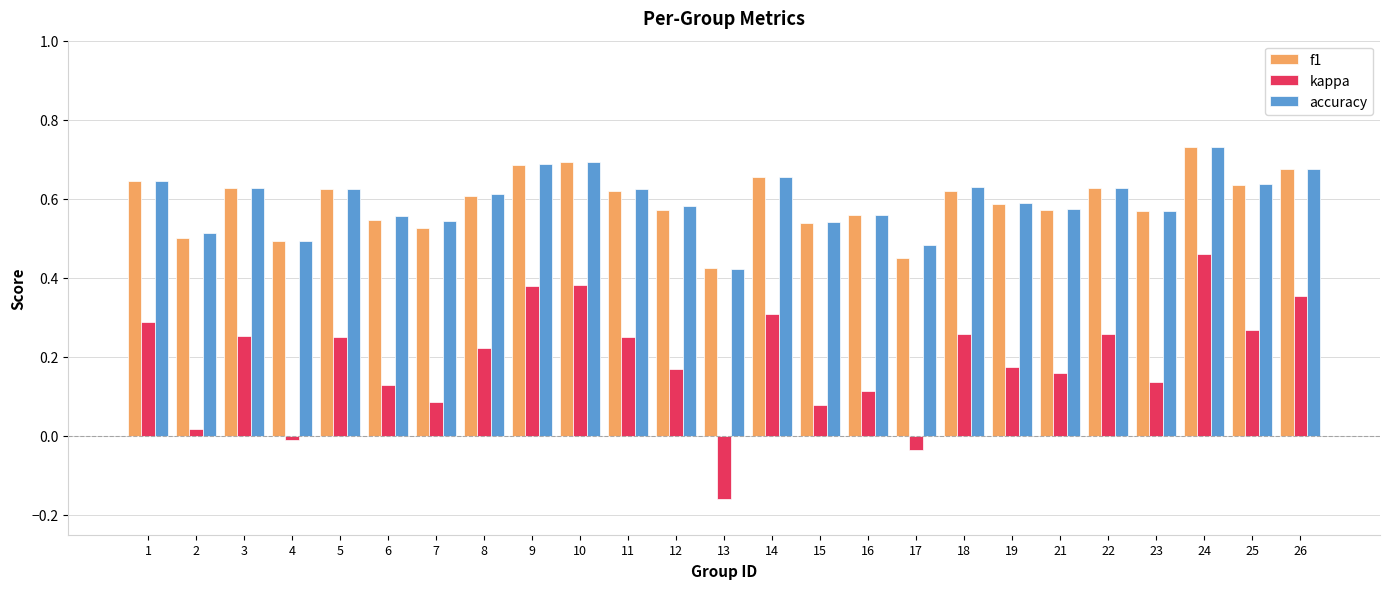

Is the value of f1 at 7 greater than the value of accuracy at 23?

No